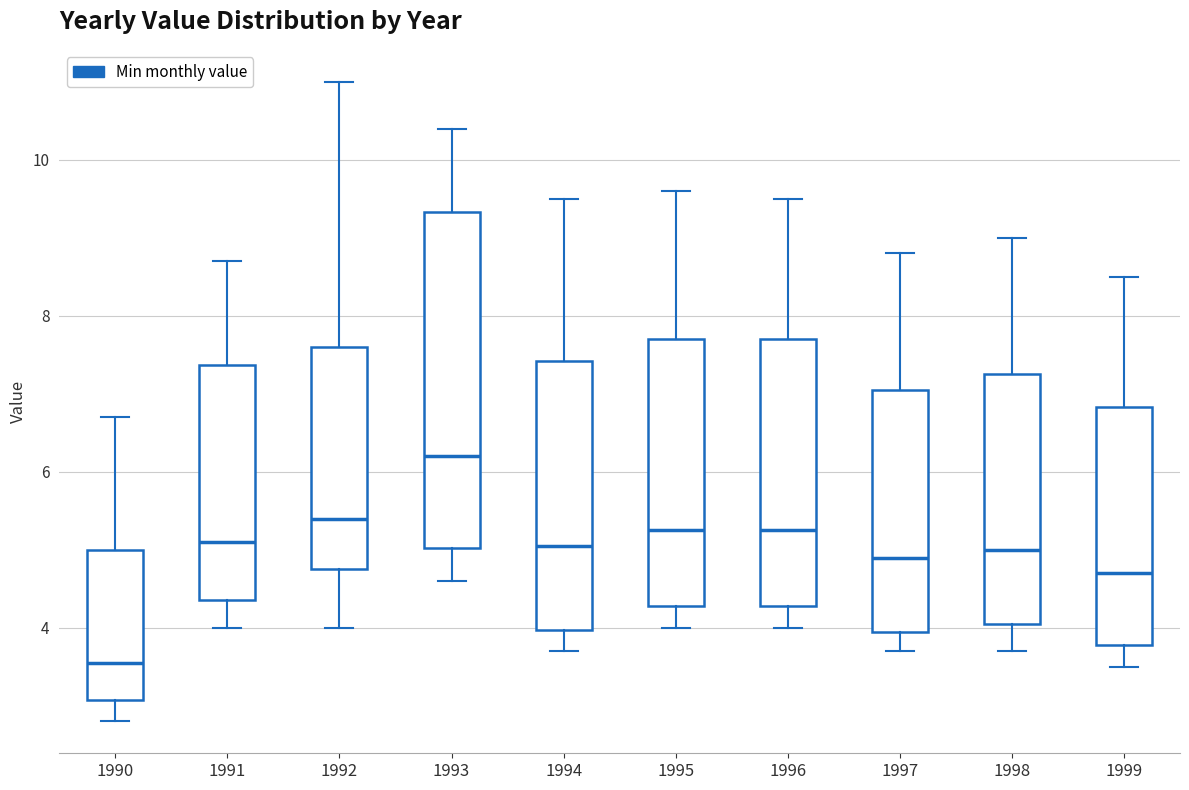

Reading left to right, read every box against the y-axis: the position of its median line, the range the box covers, and the ends of its whiskers. The values are not printed on the chart, so give them approximately, as read against the axis.

1990: median 3.6, box 3.0 to 5.0, whiskers 2.8 to 6.8
1991: median 5.2, box 4.4 to 7.4, whiskers 4.0 to 8.8
1992: median 5.4, box 4.8 to 7.6, whiskers 4.0 to 11.0
1993: median 6.2, box 5.0 to 9.4, whiskers 4.6 to 10.4
1994: median 5.0, box 4.0 to 7.4, whiskers 3.8 to 9.6
1995: median 5.2, box 4.2 to 7.8, whiskers 4.0 to 9.6
1996: median 5.2, box 4.2 to 7.8, whiskers 4.0 to 9.6
1997: median 5.0, box 4.0 to 7.0, whiskers 3.8 to 8.8
1998: median 5.0, box 4.0 to 7.2, whiskers 3.8 to 9.0
1999: median 4.8, box 3.8 to 6.8, whiskers 3.6 to 8.6